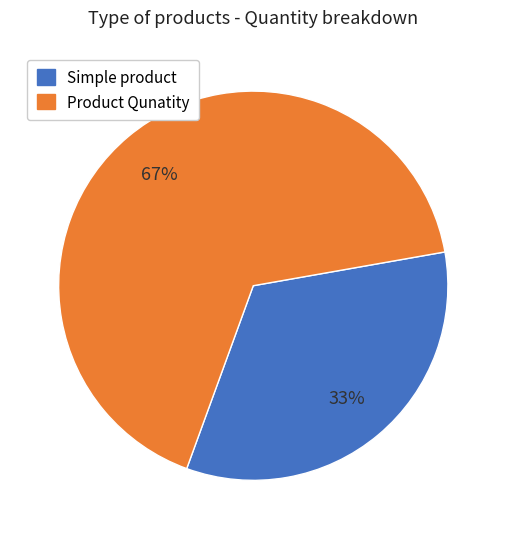

Rank the categories by value from highest to lowest.

Product Qunatity, Simple product